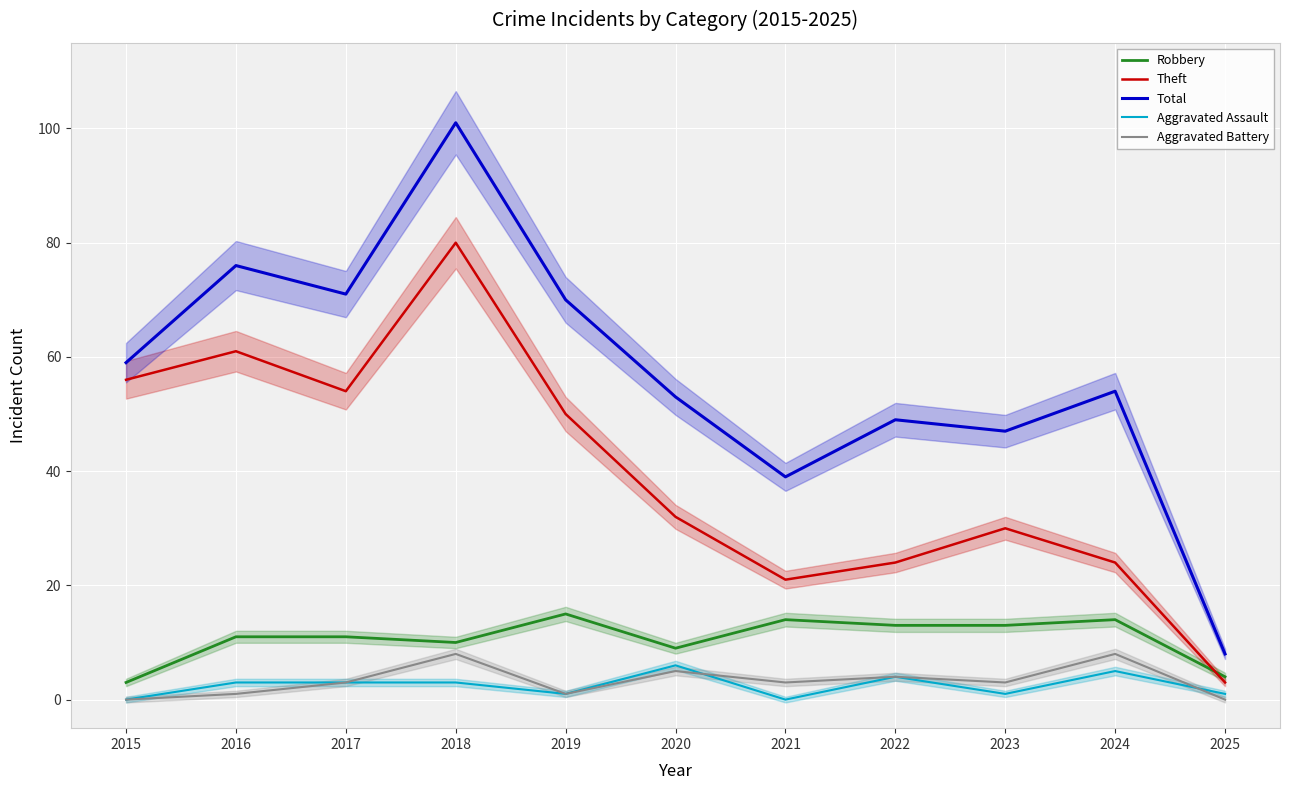

How many values in the Robbery series exceed 11?

5